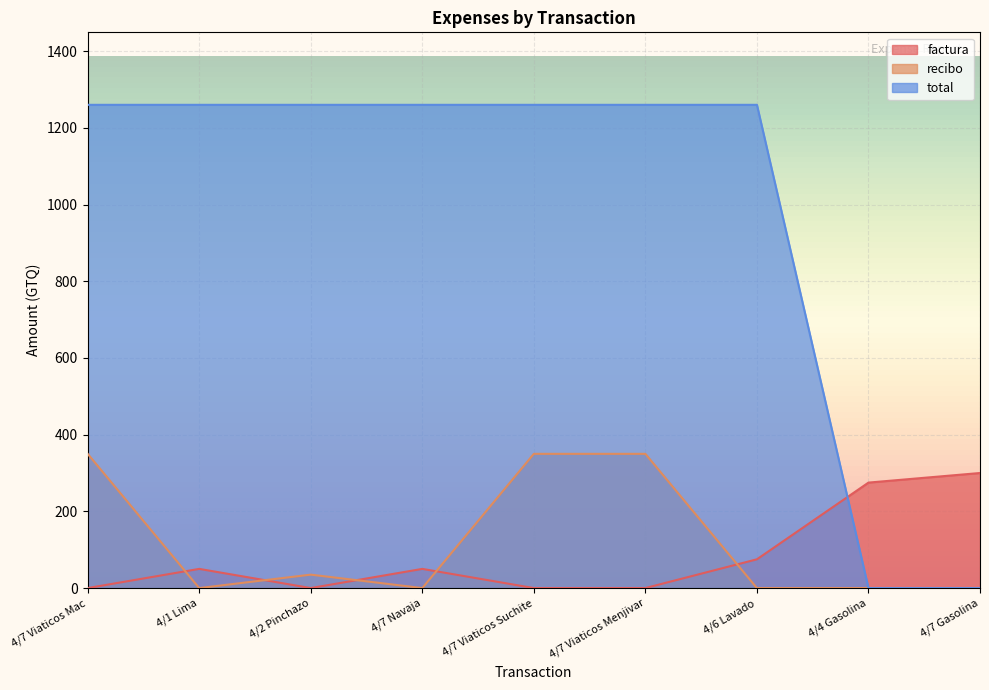

What is the sum of all factura values?

750.0